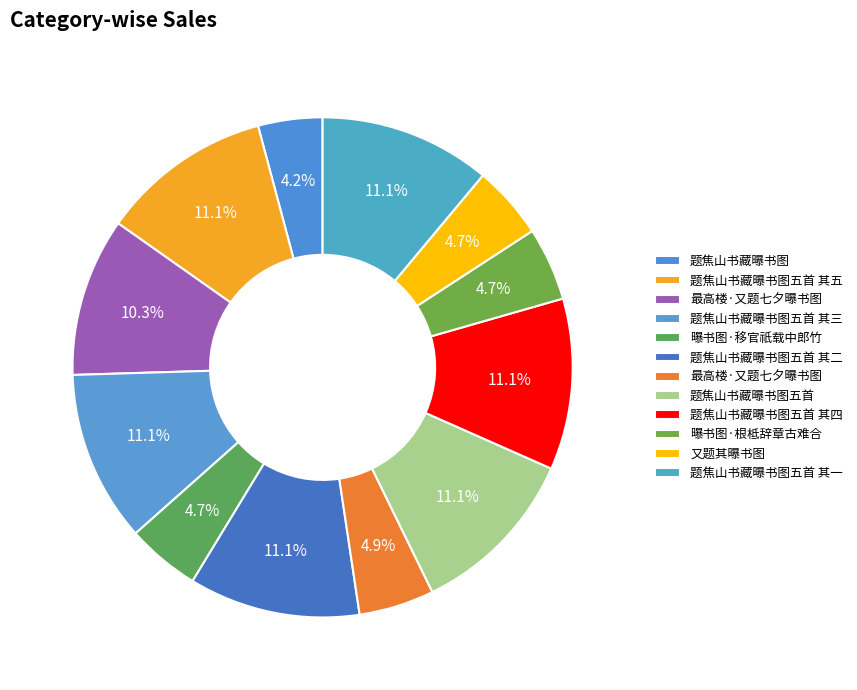

Does any single category account for the majority?

No